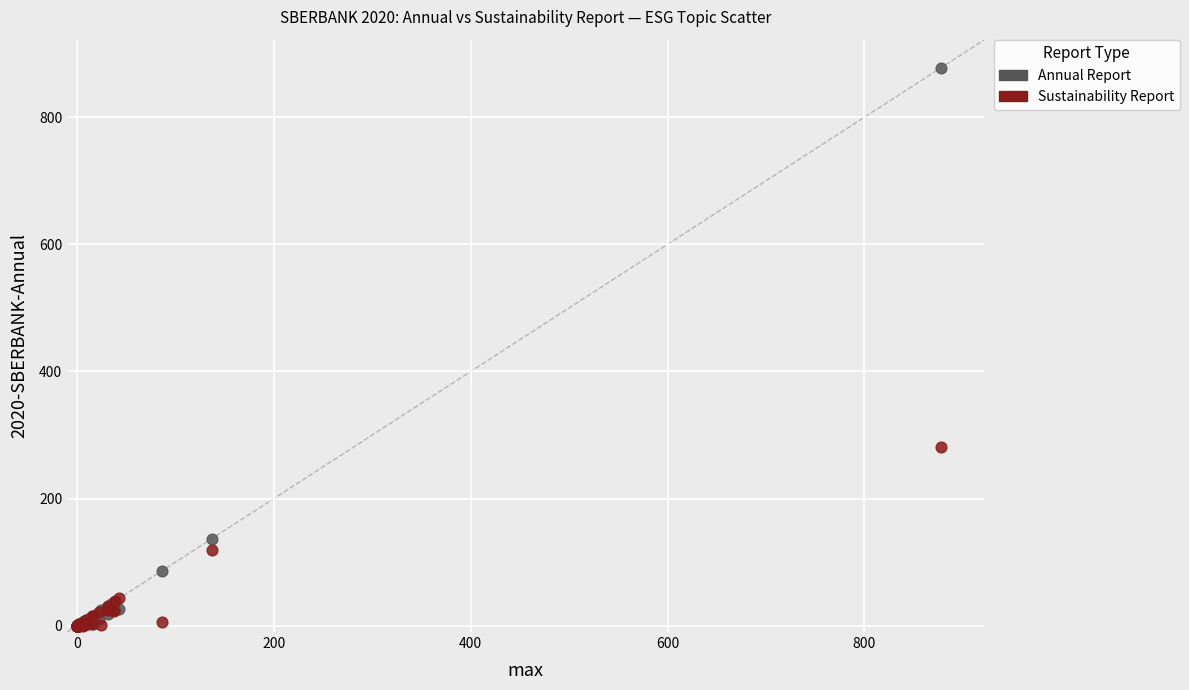

Which series has the largest Y range (max minus min)?

Annual Report